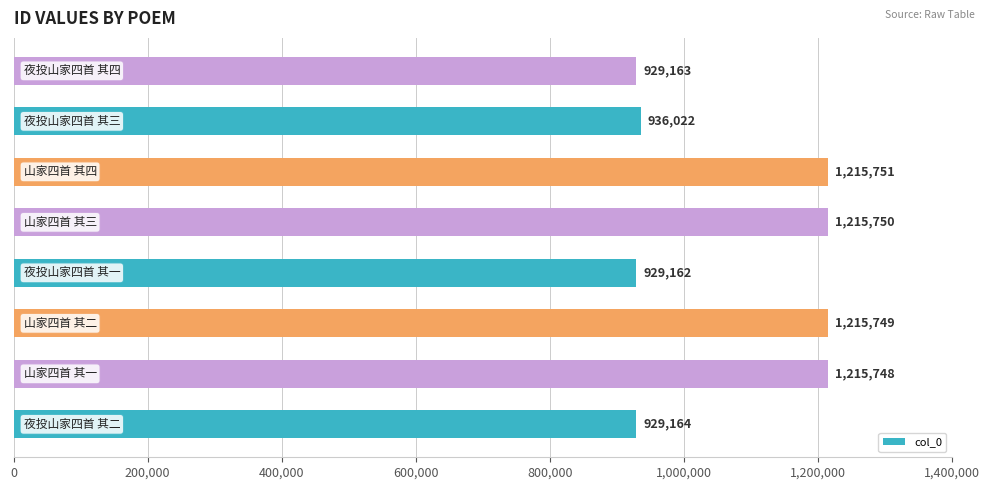

How many bars are there in total?

8